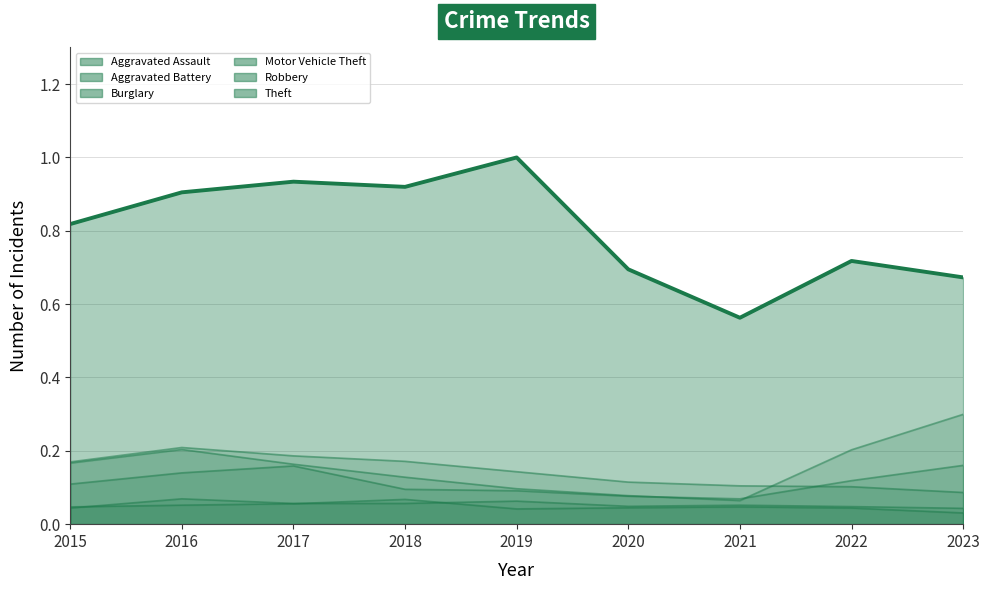

What is the value of the 9th point from the left?

0.7